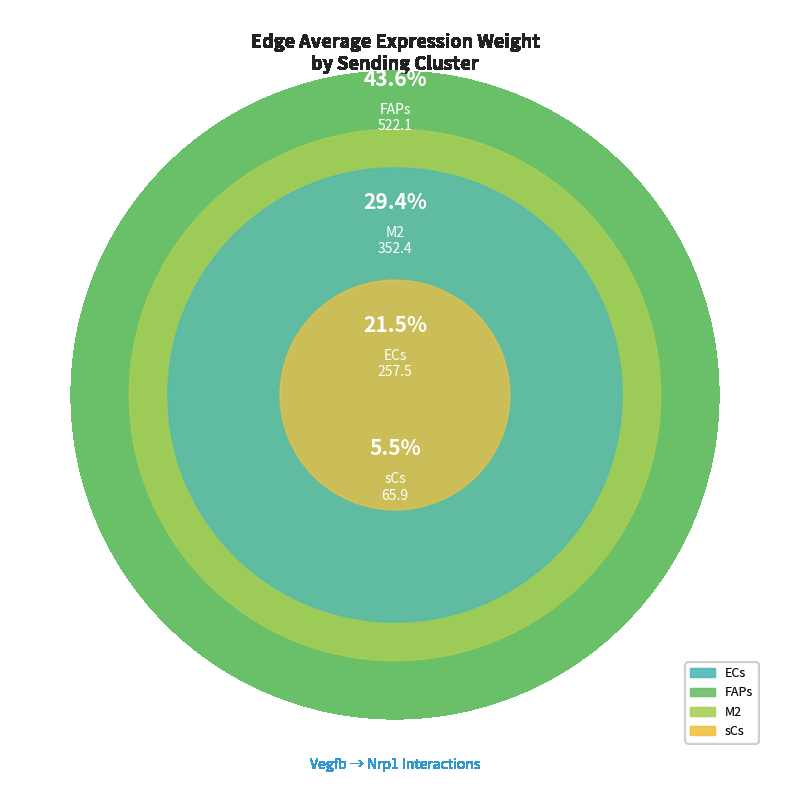

To the nearest percent, what is the combined percentage of FAPs and ECs?

65%